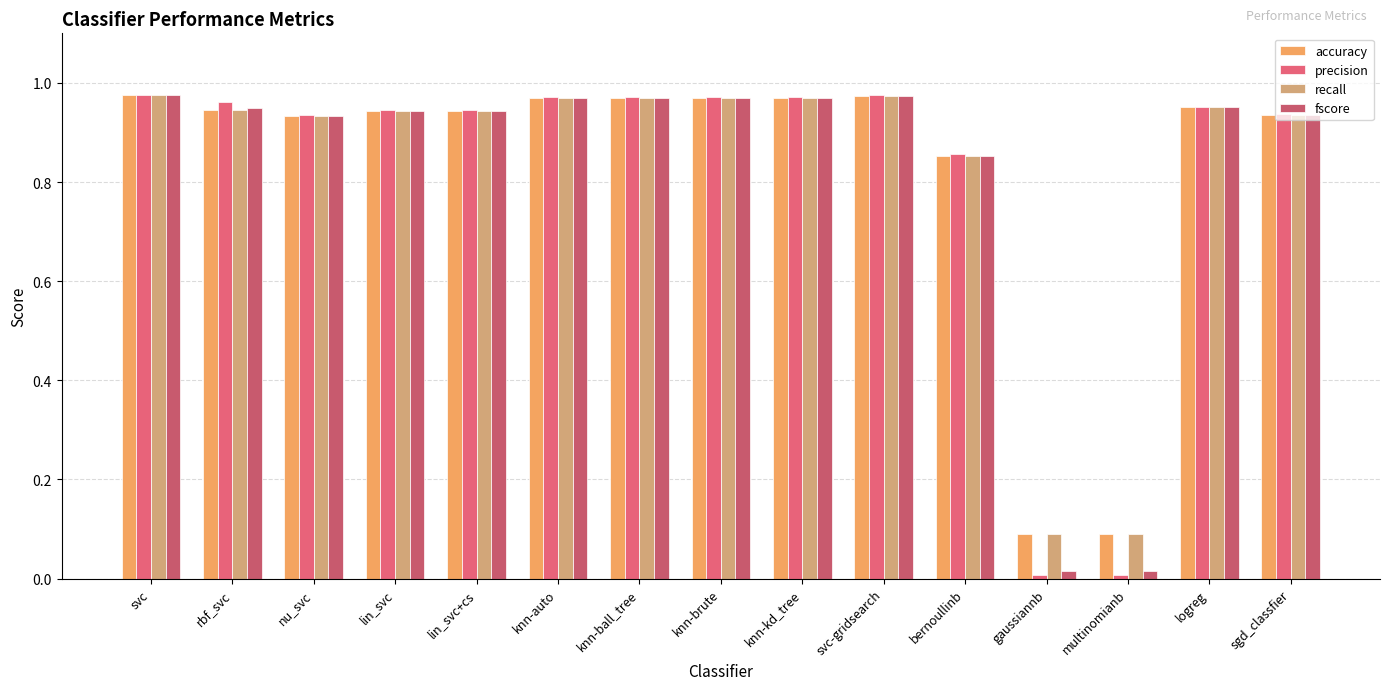

Which series has the largest total across all categories?

accuracy